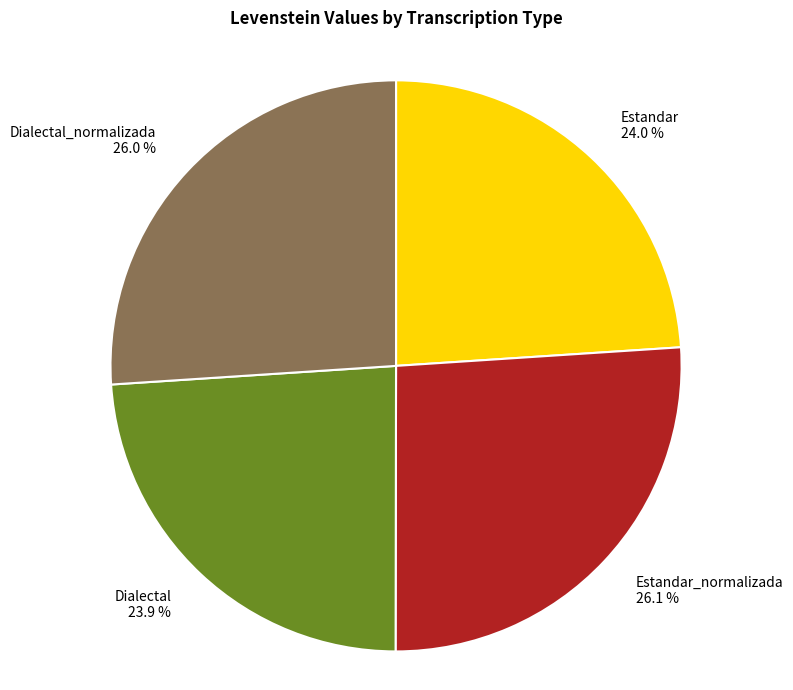

Approximately how many times larger is the value at Dialectal_normalizada compared to Estandar_normalizada?

1.0